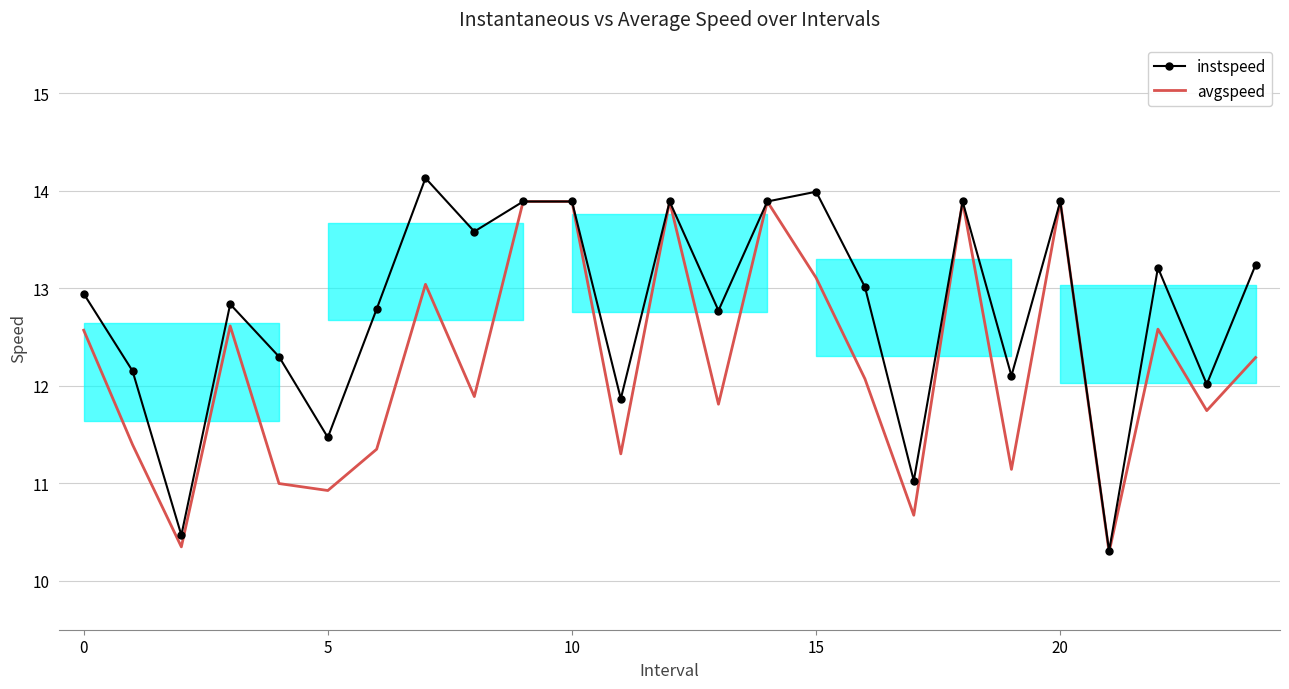

What are all the series names shown in the legend?

instspeed, avgspeed